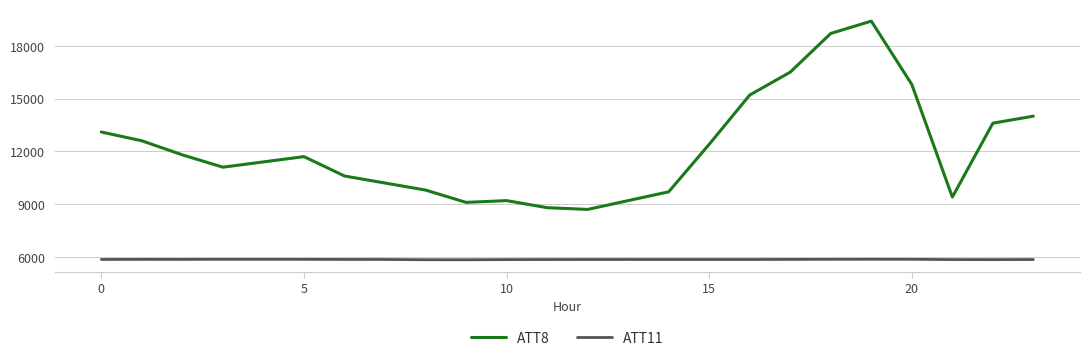

What is the greatest value displayed?

19400.0